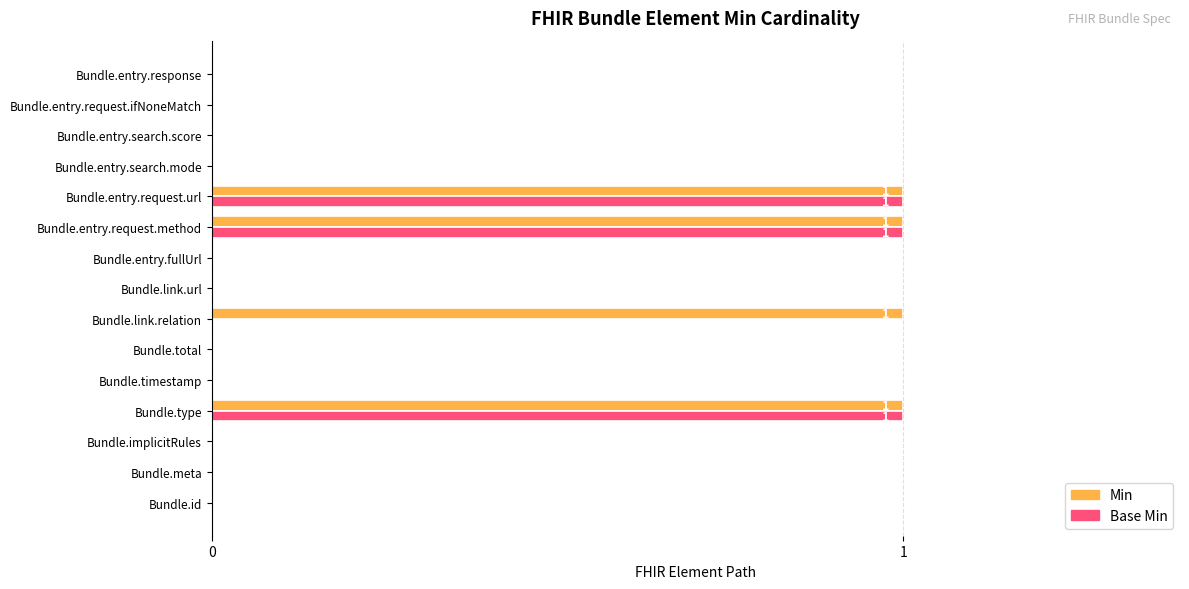

Which series has the largest total across all categories?

Min